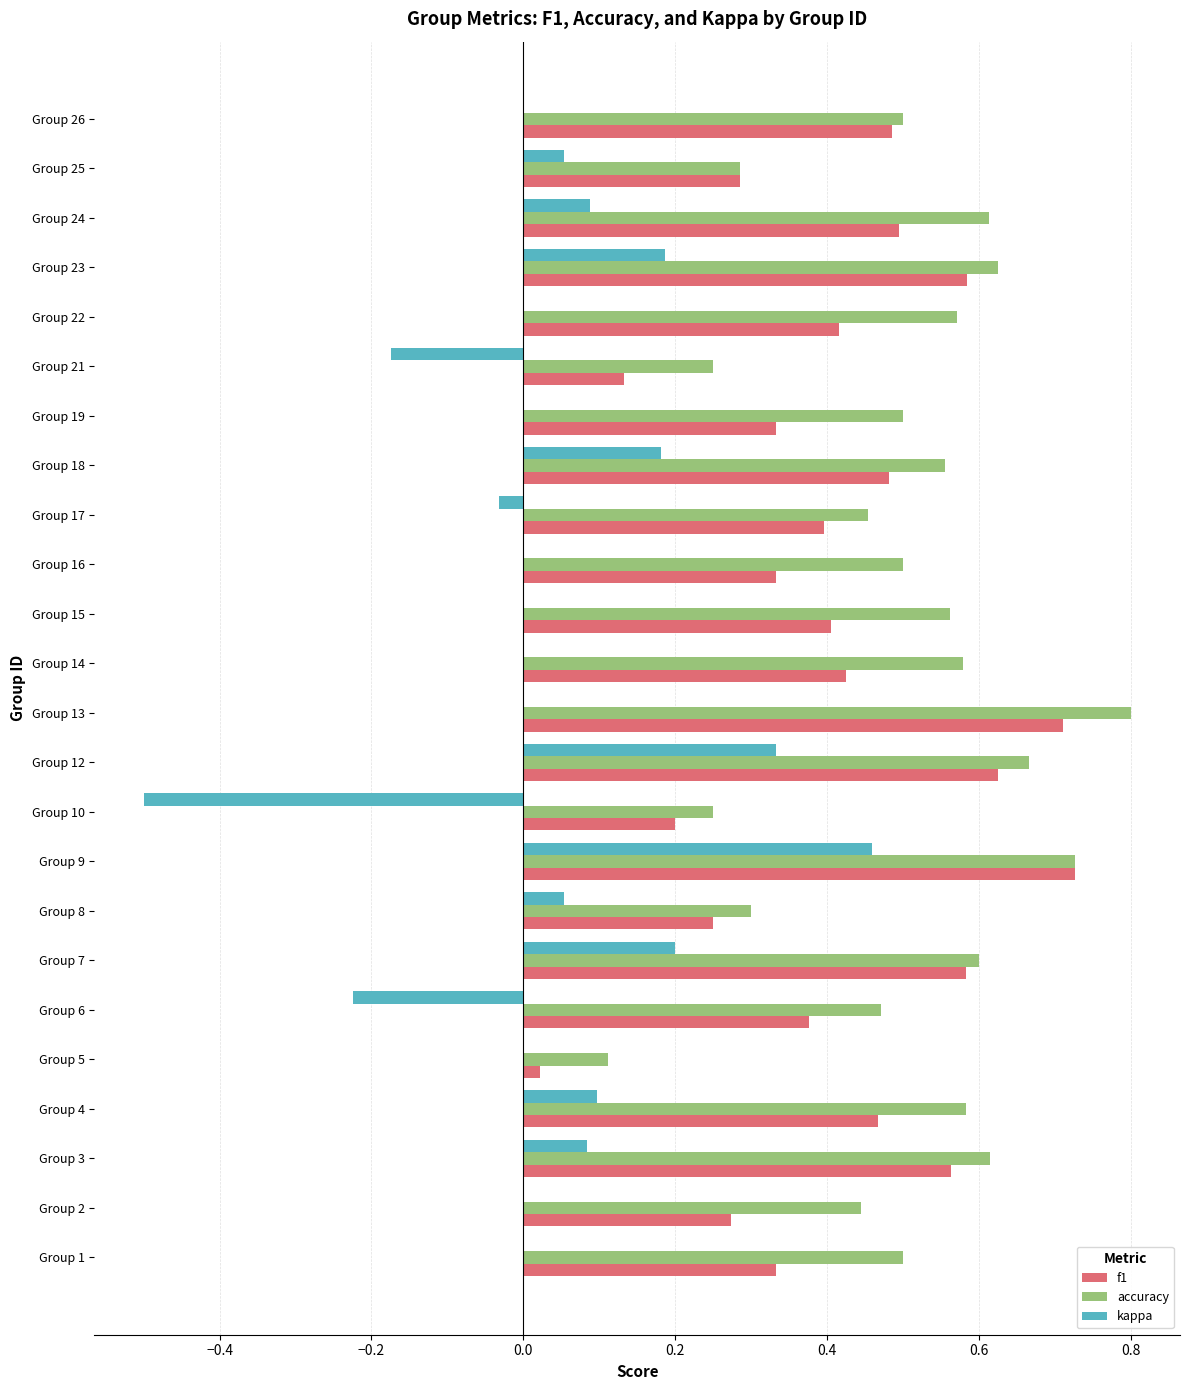

The f1 series shows 0.6 at Group 7. True or false?

True